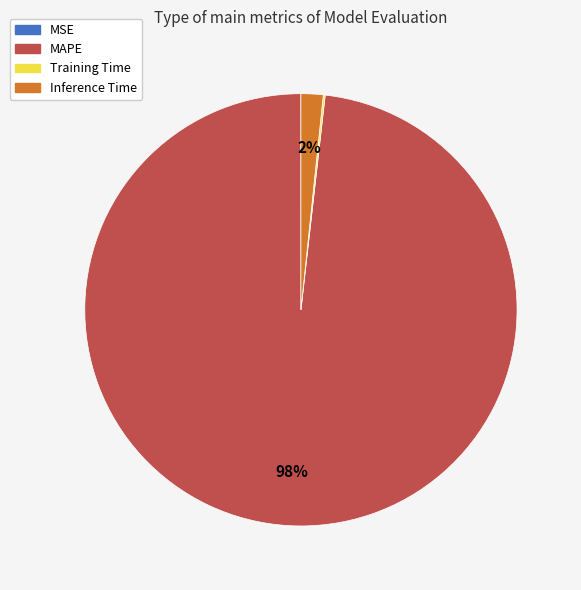

Which slice represents more than half of the pie?

MAPE